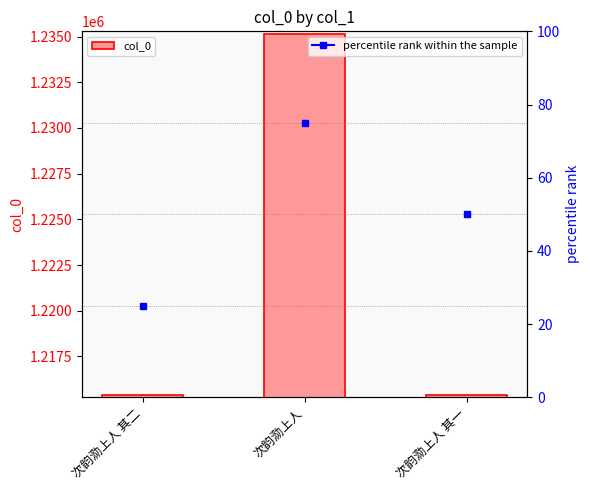

Count the number of categories in the chart.

3